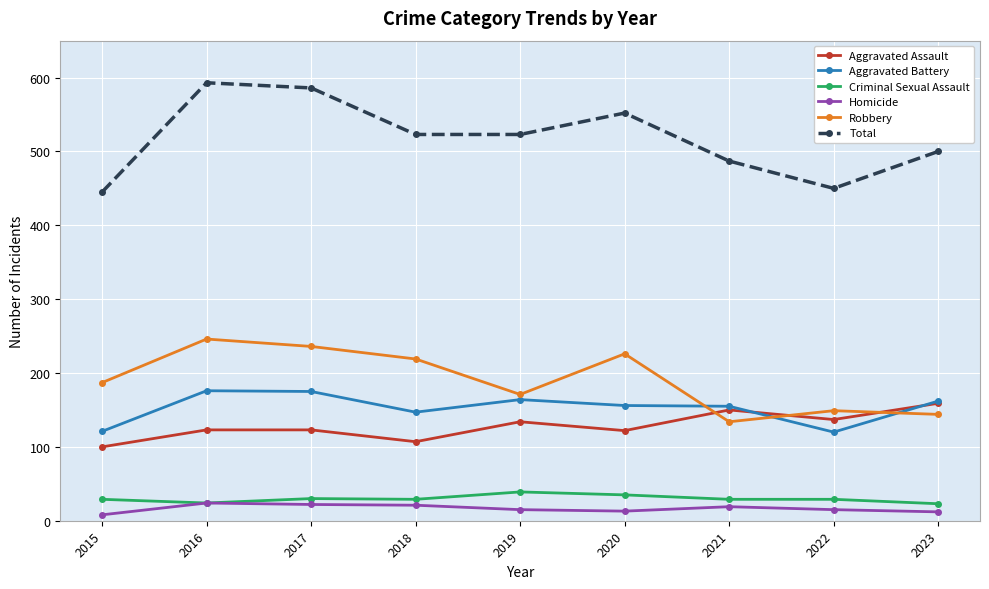

What is the difference between the second highest and second lowest values in the Homicide series?

10